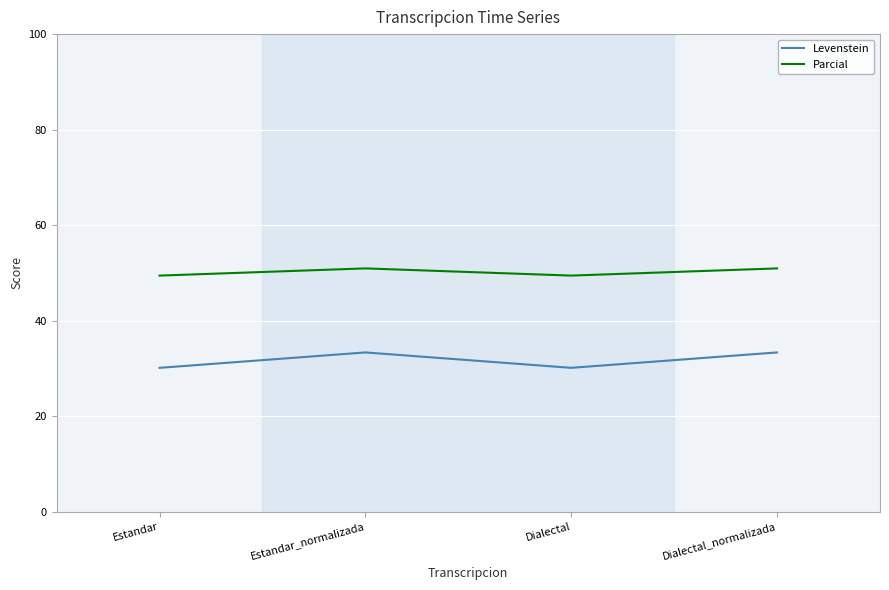

Is the value of Parcial at Estandar greater than the value of Levenstein at Estandar?

Yes